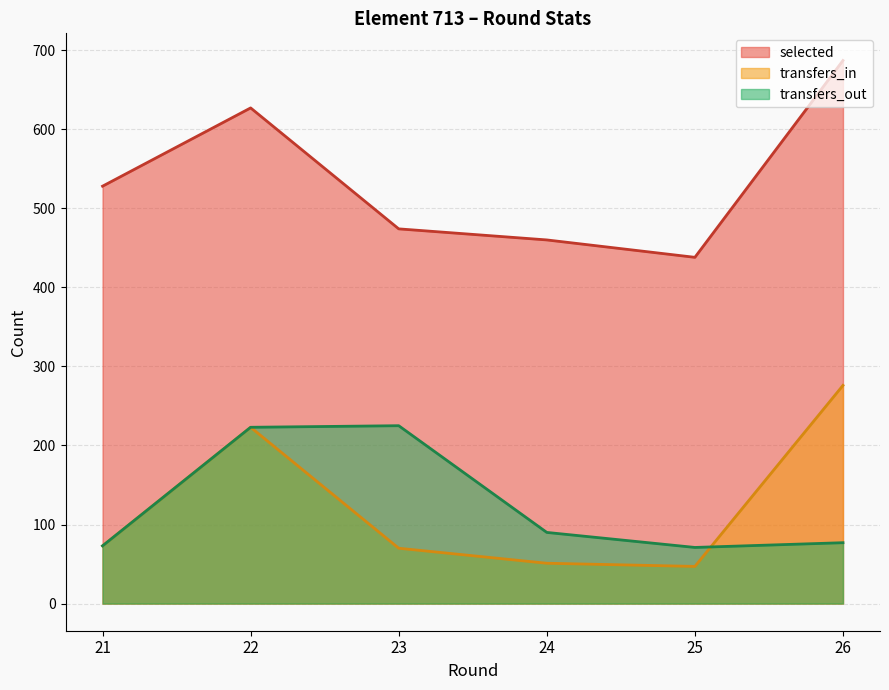

How many lines are shown in the chart?

3